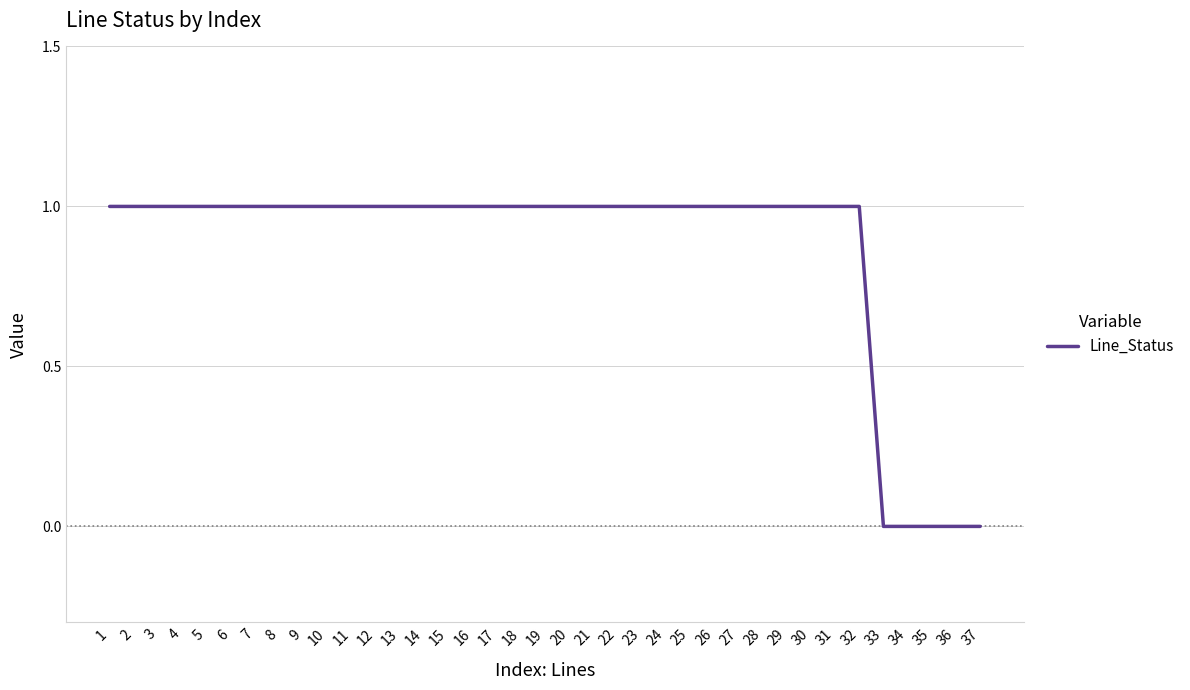

Is it true that the value at 8 is 2?

False